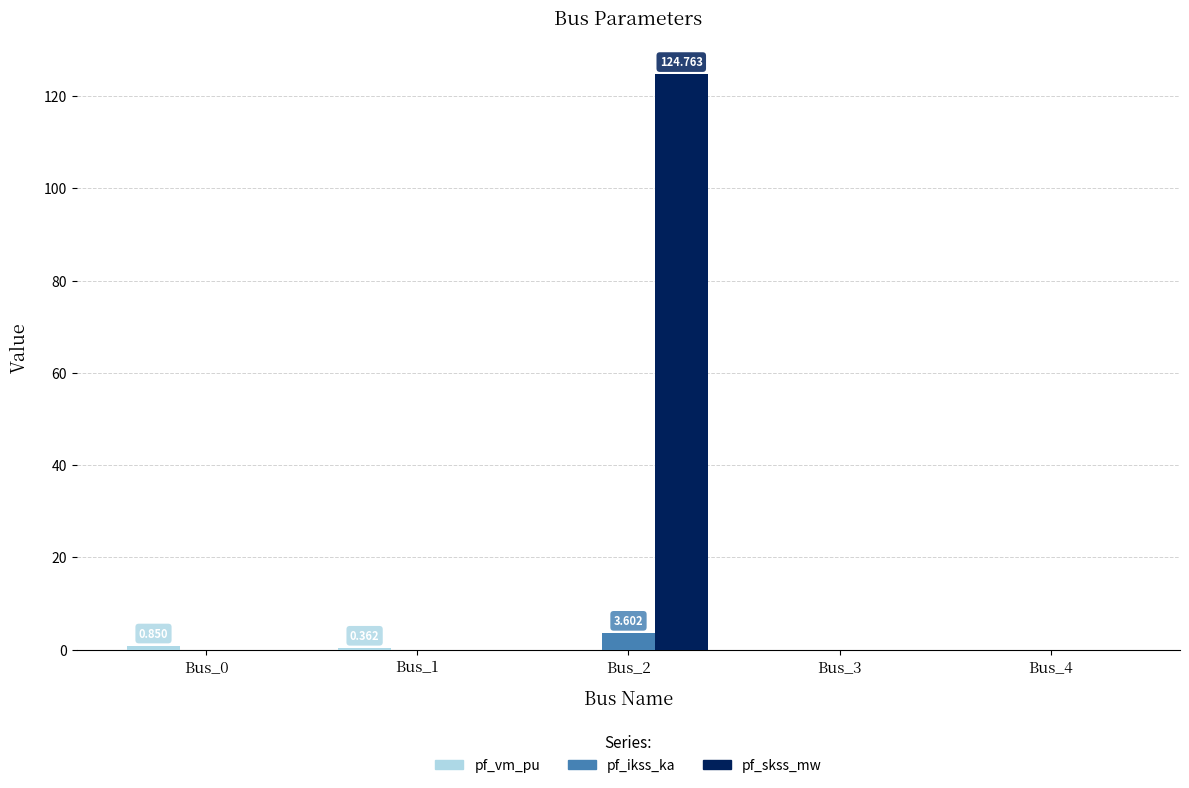

Between Bus_2 and Bus_4, which series saw the biggest shift?

pf_skss_mw